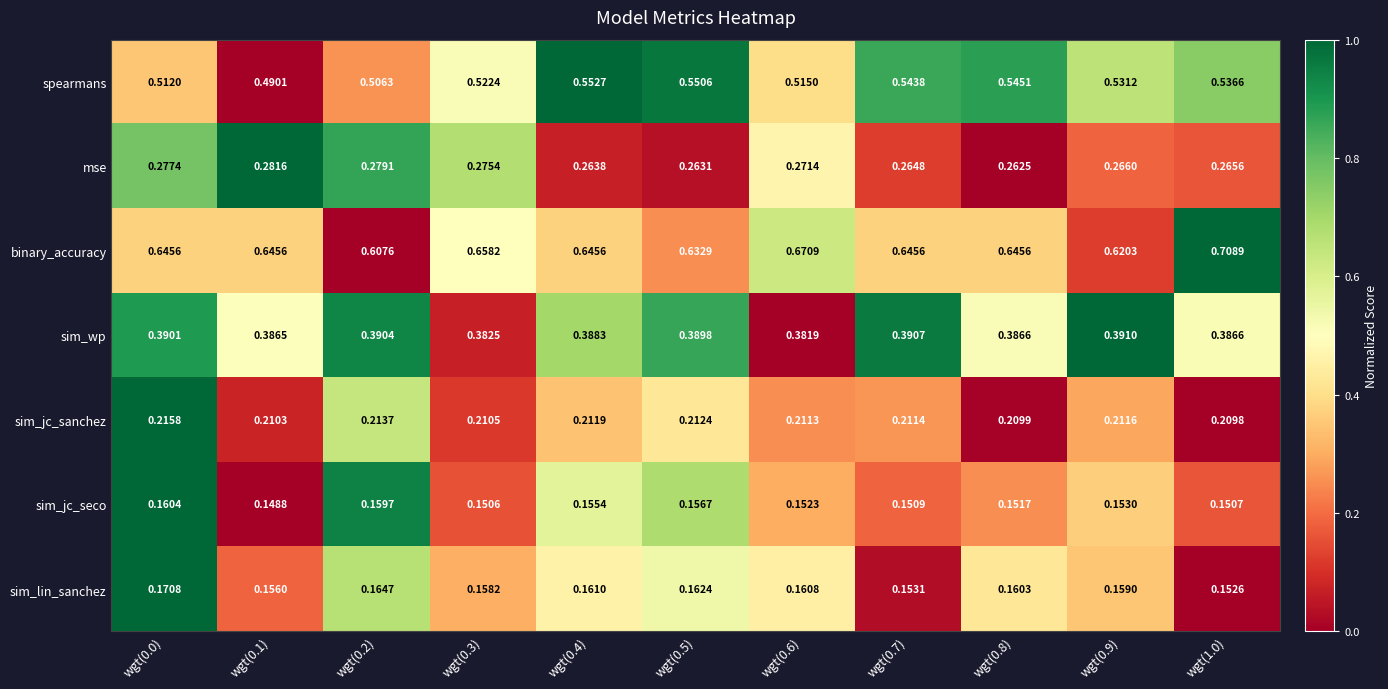

What is the total value across all series at wgt(0.2)?

2.3